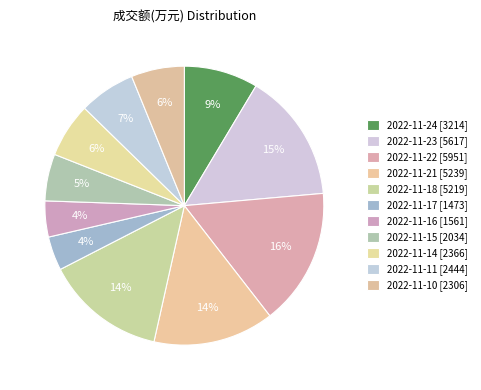

Which slice is the smallest?

2022-11-17